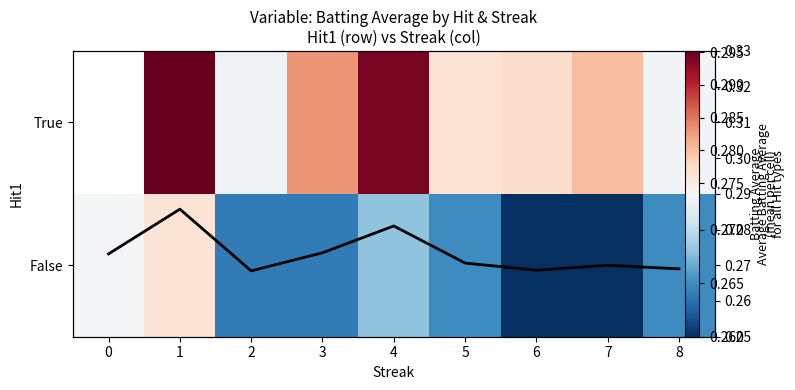

How many Mean Batting Avg values are between 0 and 1?

9